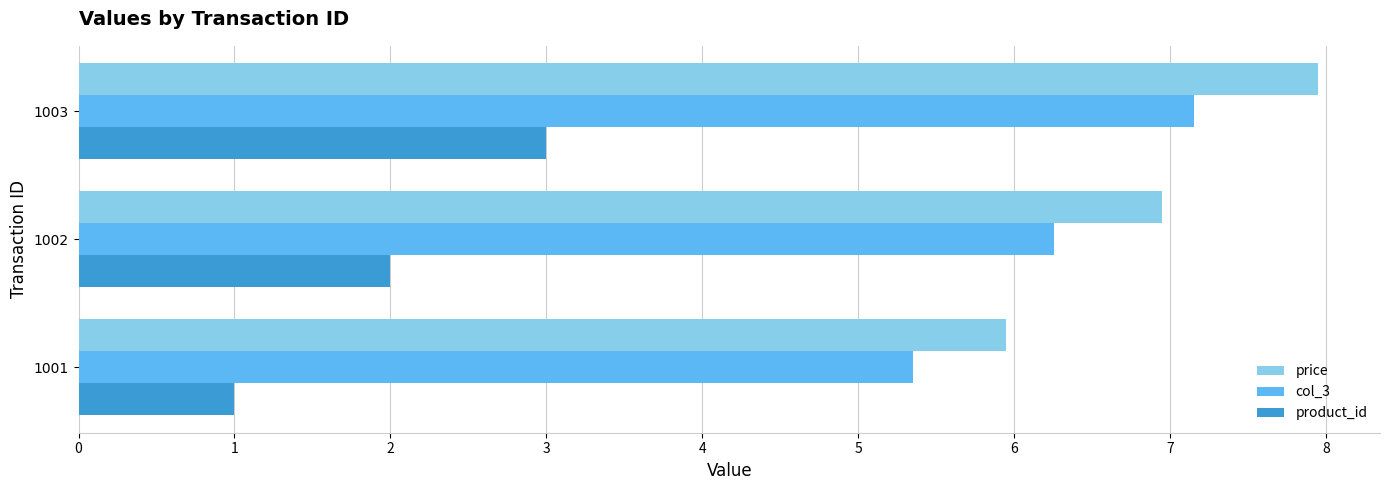

List the series in order of their peak value, lowest first.

product_id, col_3, price